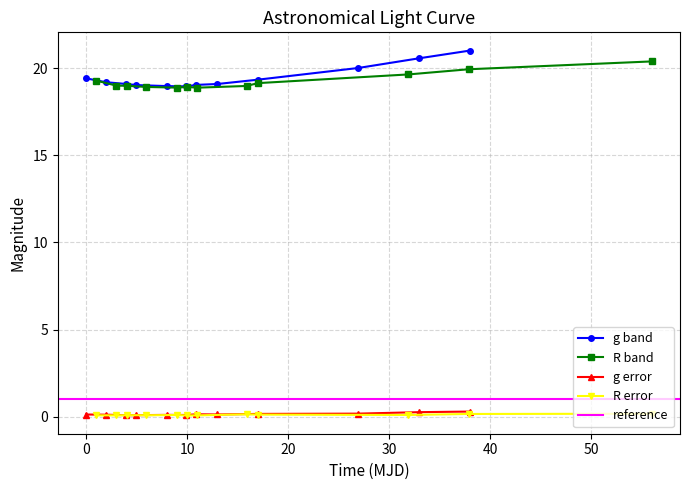

True or false: g error and g band intersect in this chart.

False